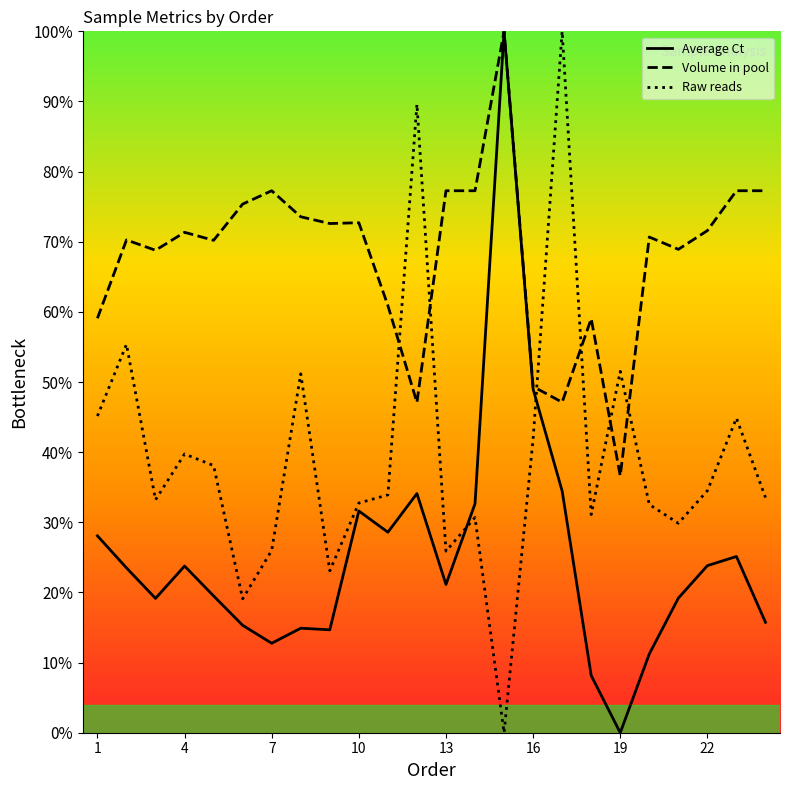

What is the sum of all Raw reads values?

943.6